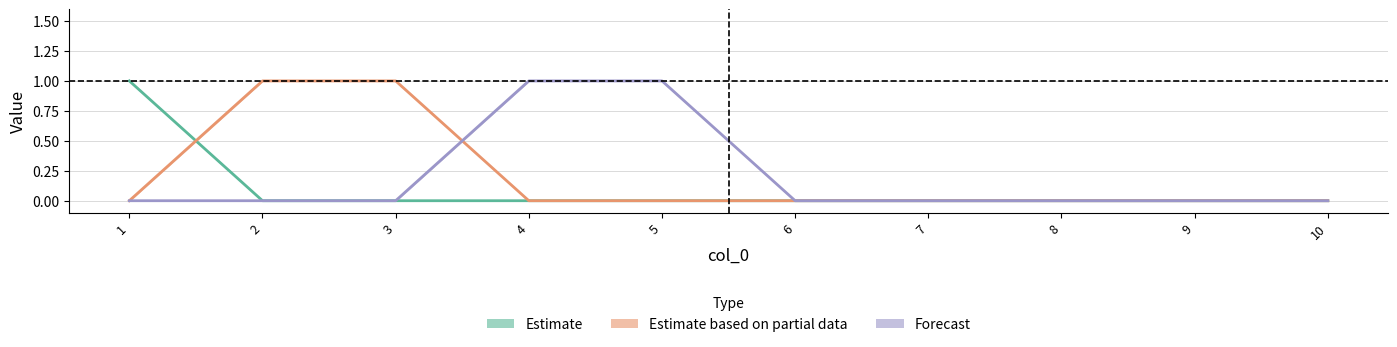

Rank the series at 6 from highest to lowest value.

2, 4, 6